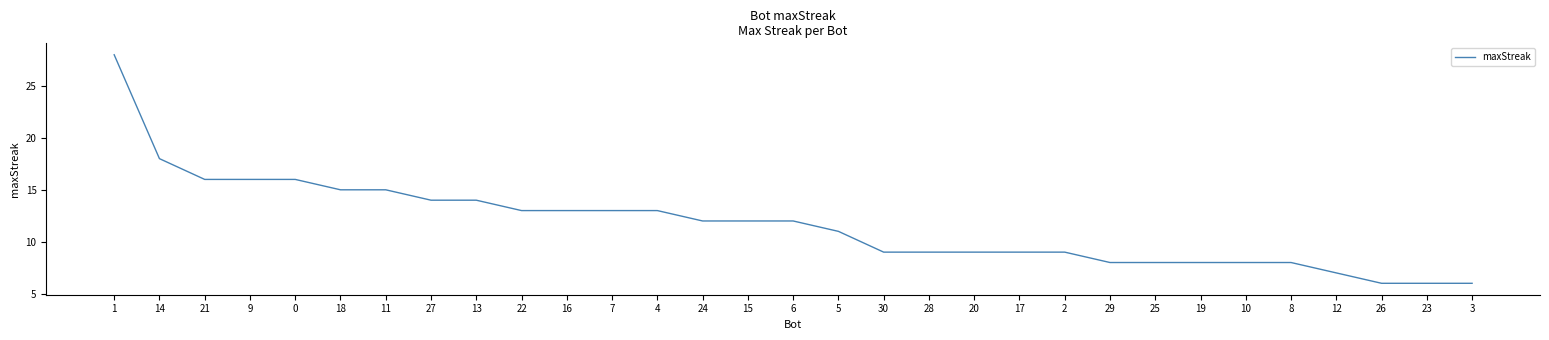

What is the greatest value displayed?

28